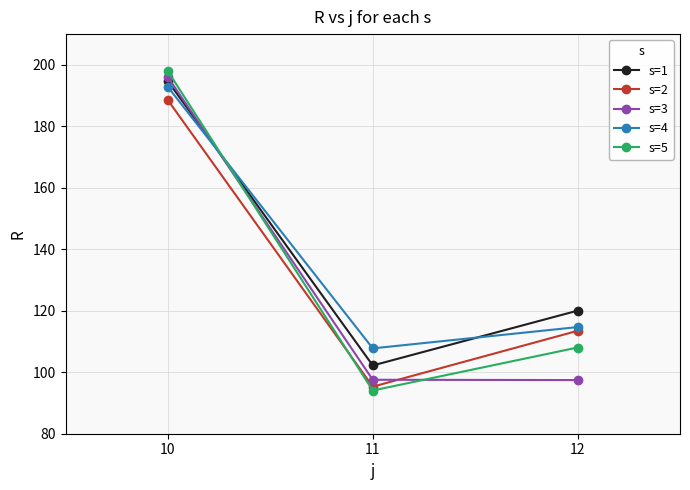

Where is s=4 nearest to the value 150?

12